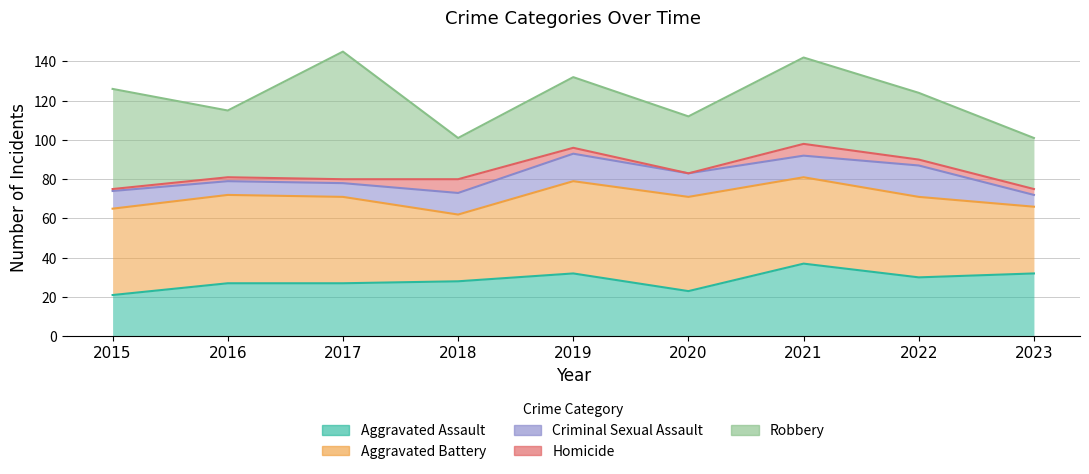

The value of Aggravated Assault at 2015 is 21. True or false?

True